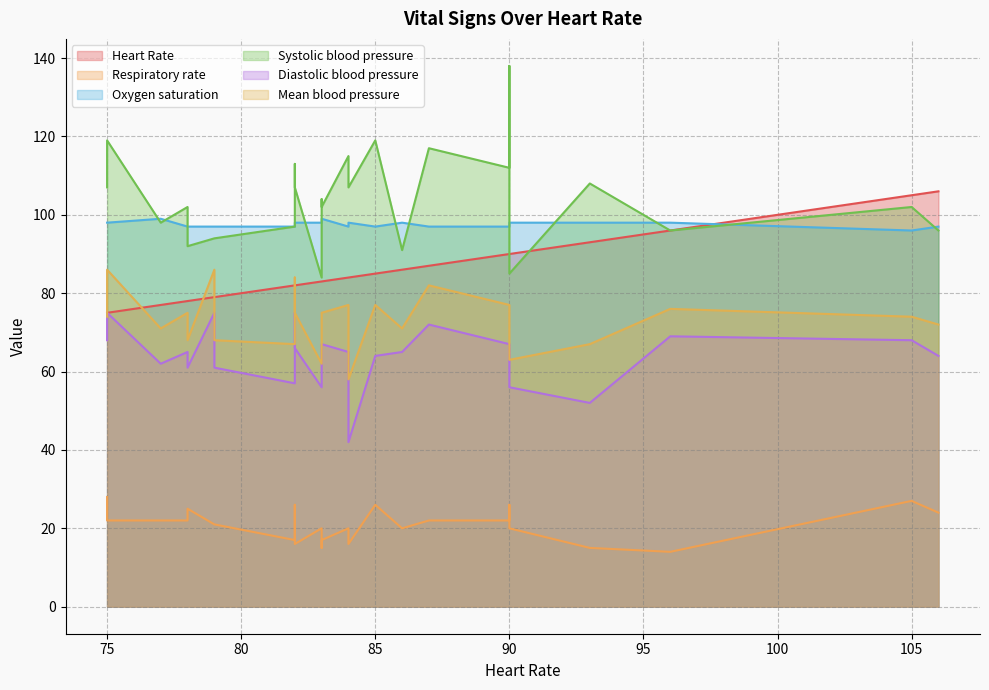

What is the approximate value of Heart Rate at 87?

87